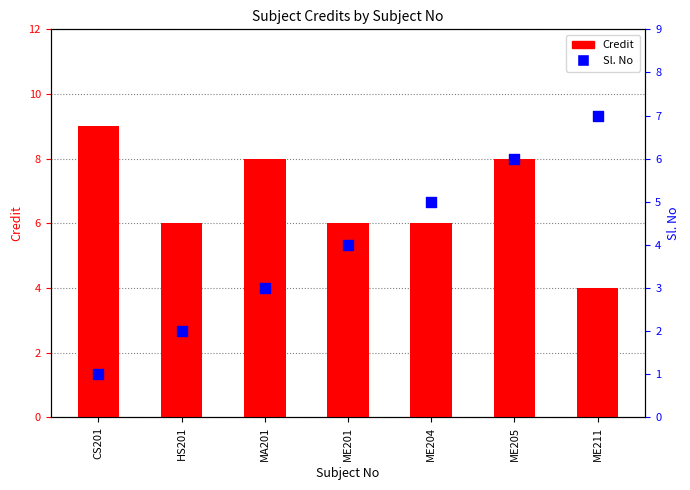

At which category is the sum across all series the highest?

ME205